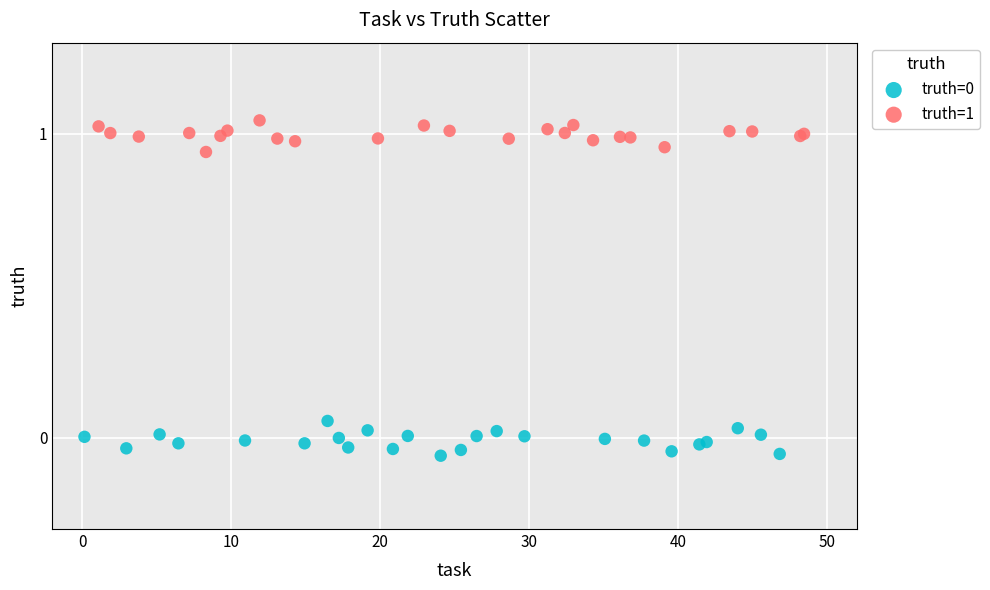

Which series reaches the maximum Y coordinate?

truth=1